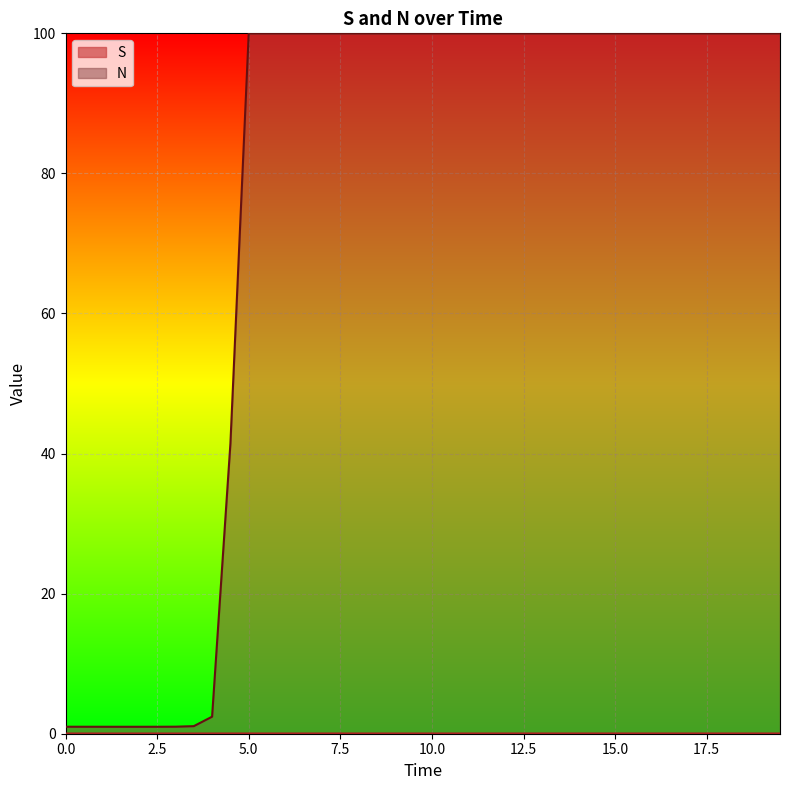

True or false: N_clipped has a value of 1.0 at 2.5.

True